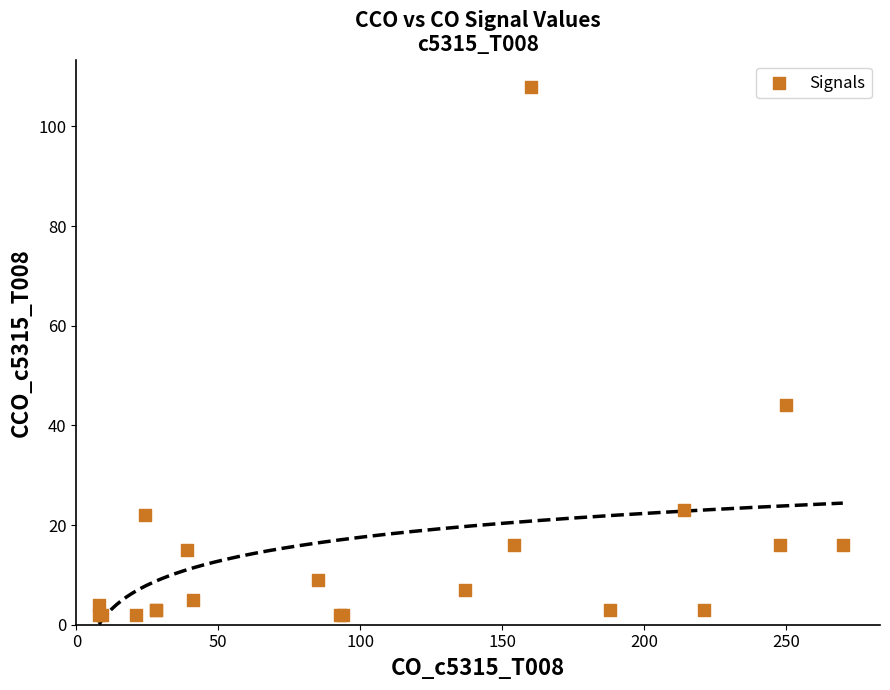

What Y value in the scatter plot is closest to 55?

44